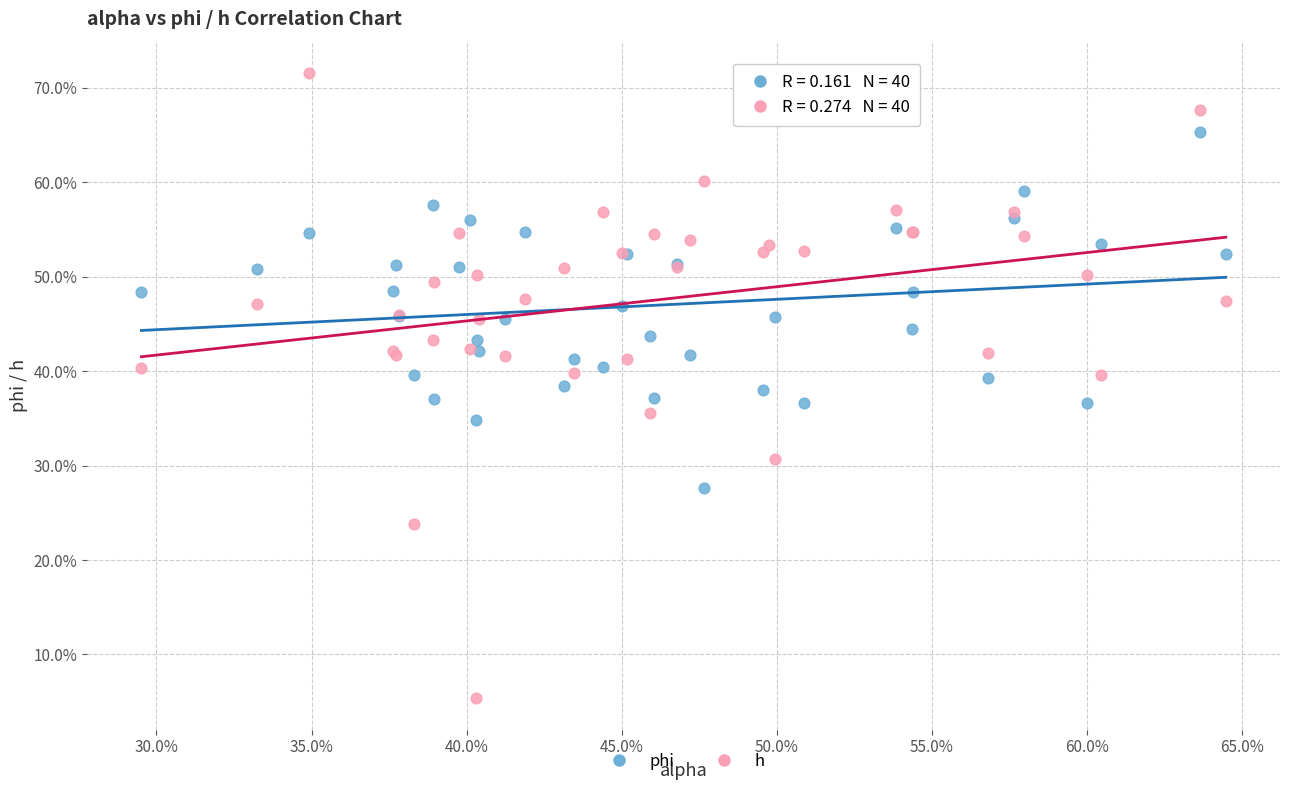

Which series reaches the minimum Y coordinate?

h